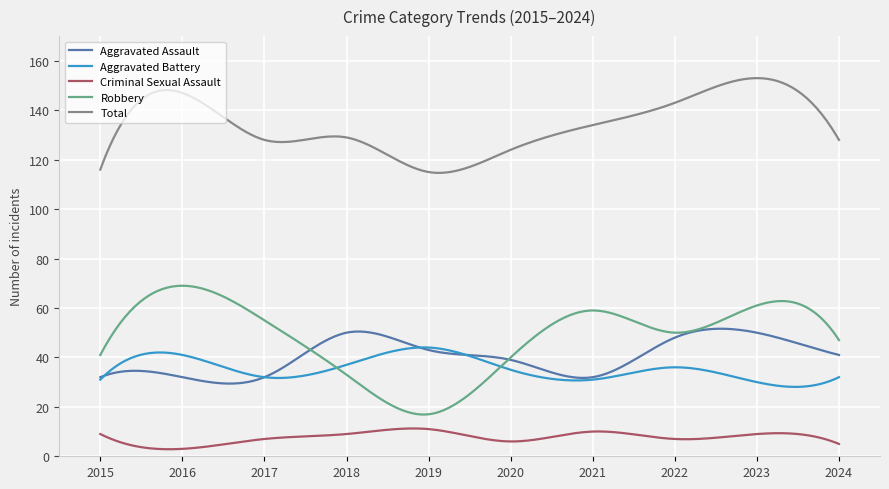

True or false: Robbery and Criminal Sexual Assault cross at least once.

False